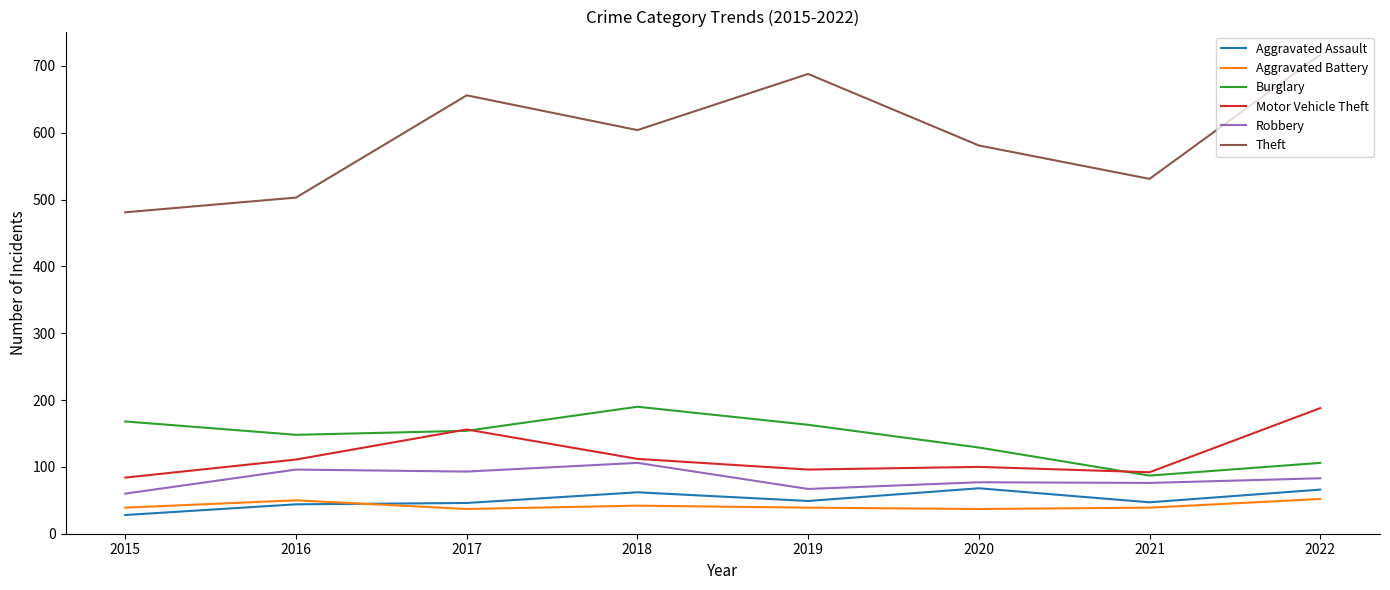

The Burglary series shows 154 at 2017. True or false?

True